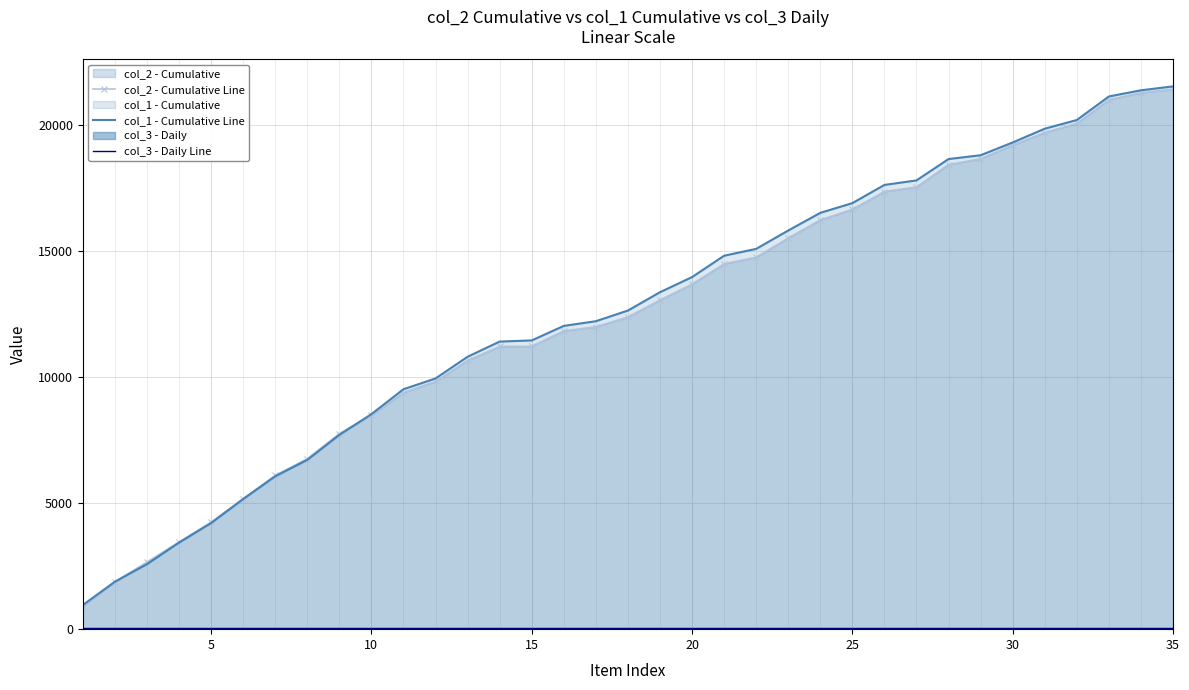

Which series has the largest range (max minus min)?

col_1 - Cumulative Line